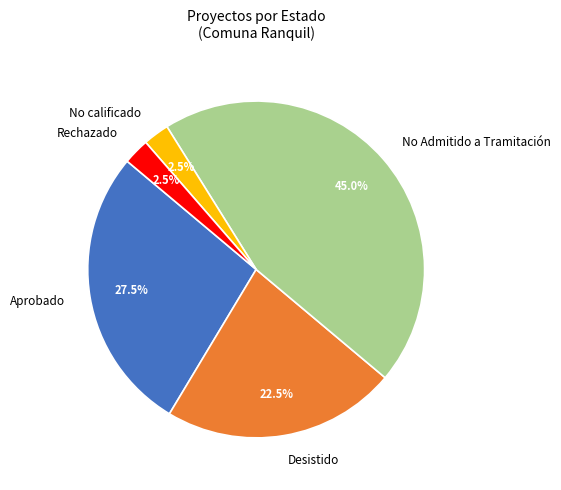

Is there a majority slice in this chart?

No